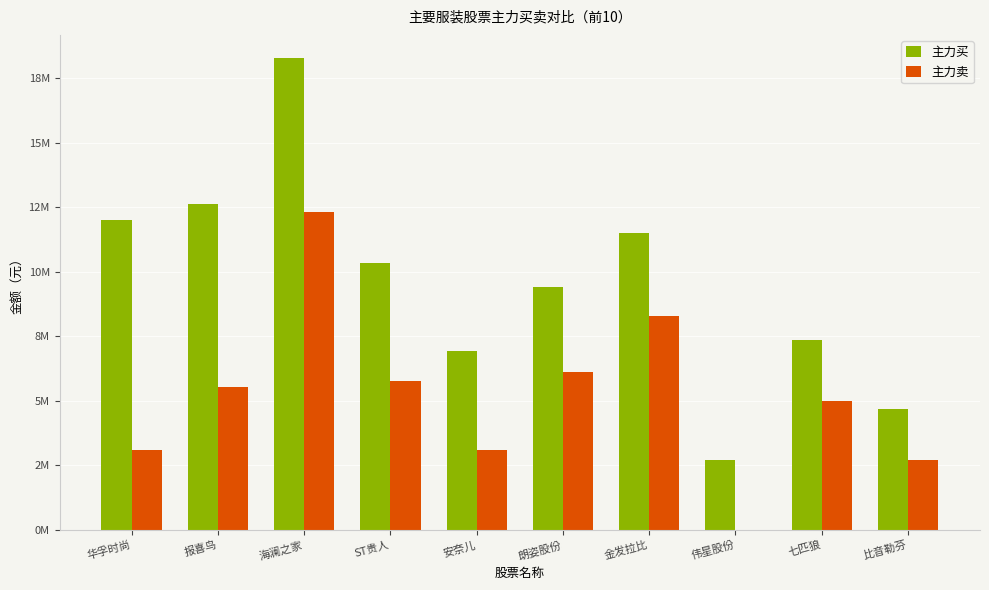

What is the maximum value shown in the chart?

18261545